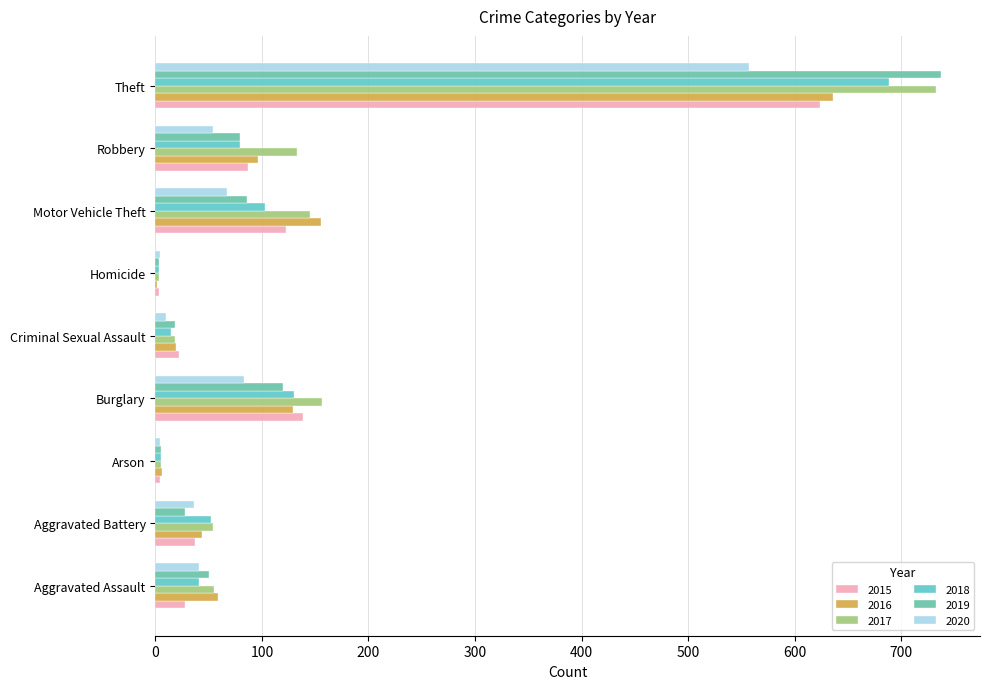

Is the value of 2018 at Criminal Sexual Assault greater than the value of 2016 at Criminal Sexual Assault?

No